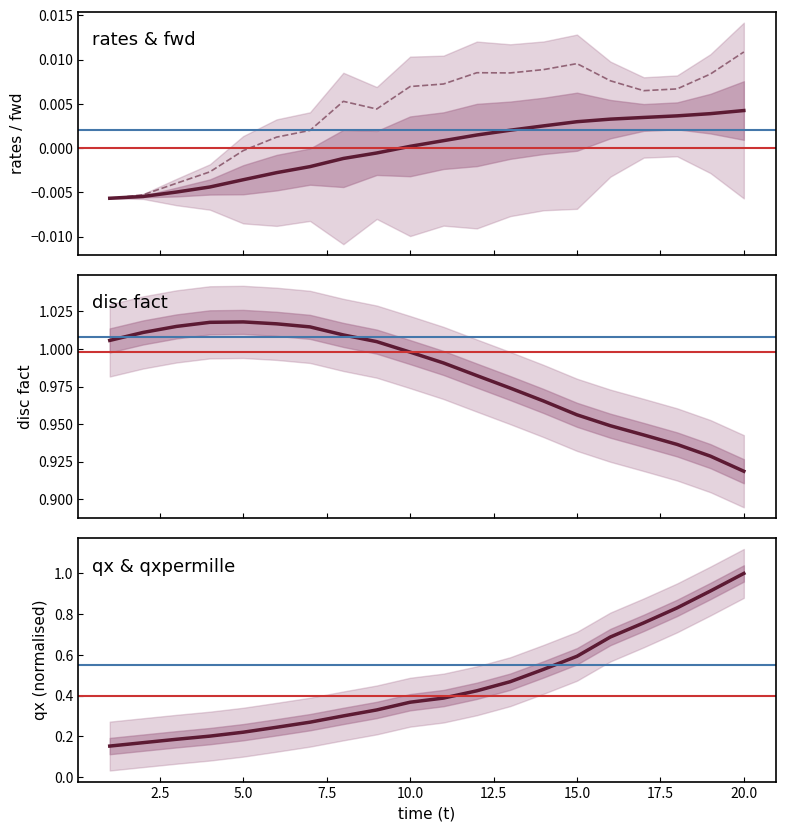

Is the value of qx (norm) at 7.5 greater than the value of qxpermille (norm) at 17?

No